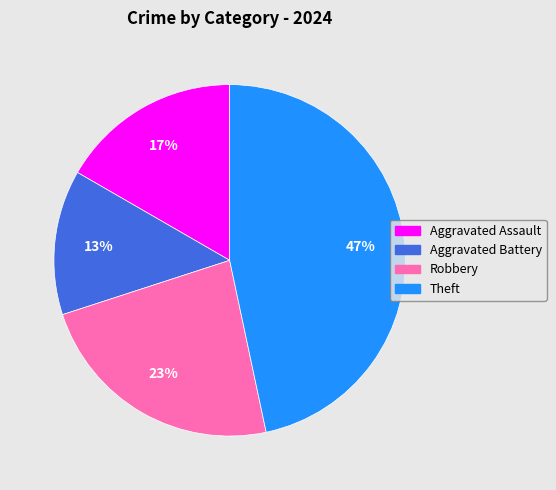

Which category has the biggest portion of the pie?

Theft